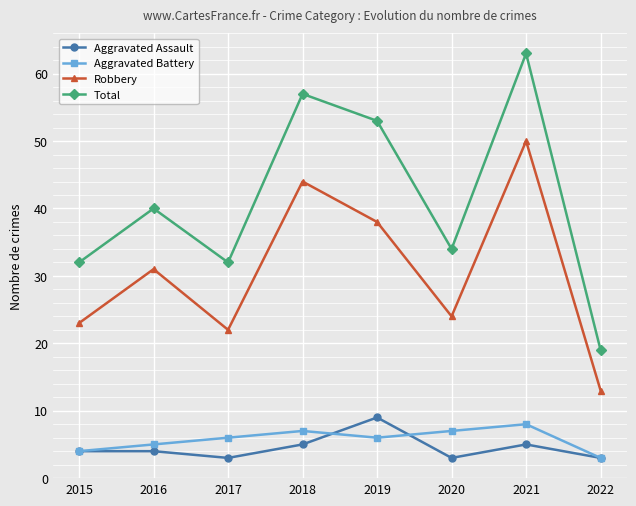

Which series changed the most between 2015 and 2021?

Total